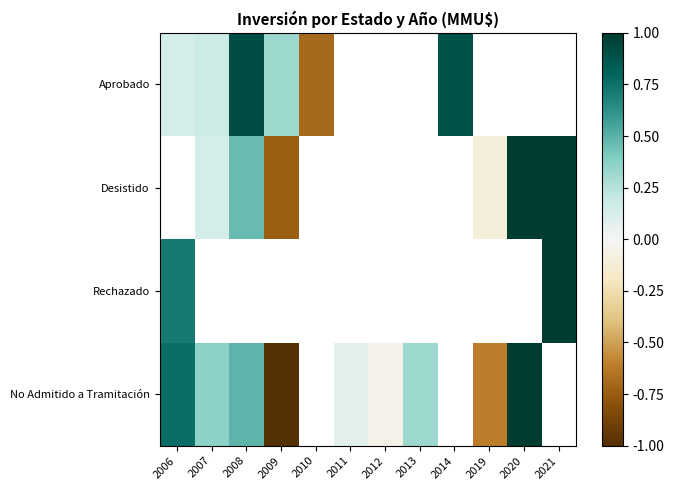

At which label does No Admitido a Tramitación reach its minimum?

2009